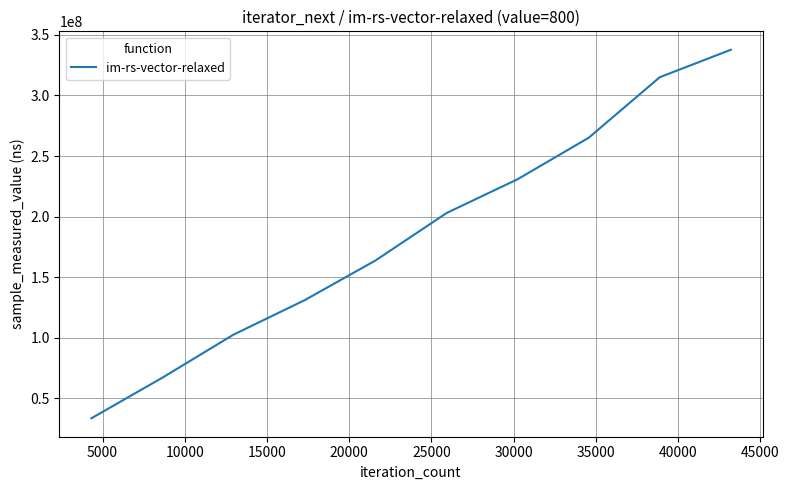

What is the minimum value shown in the chart?

33653281